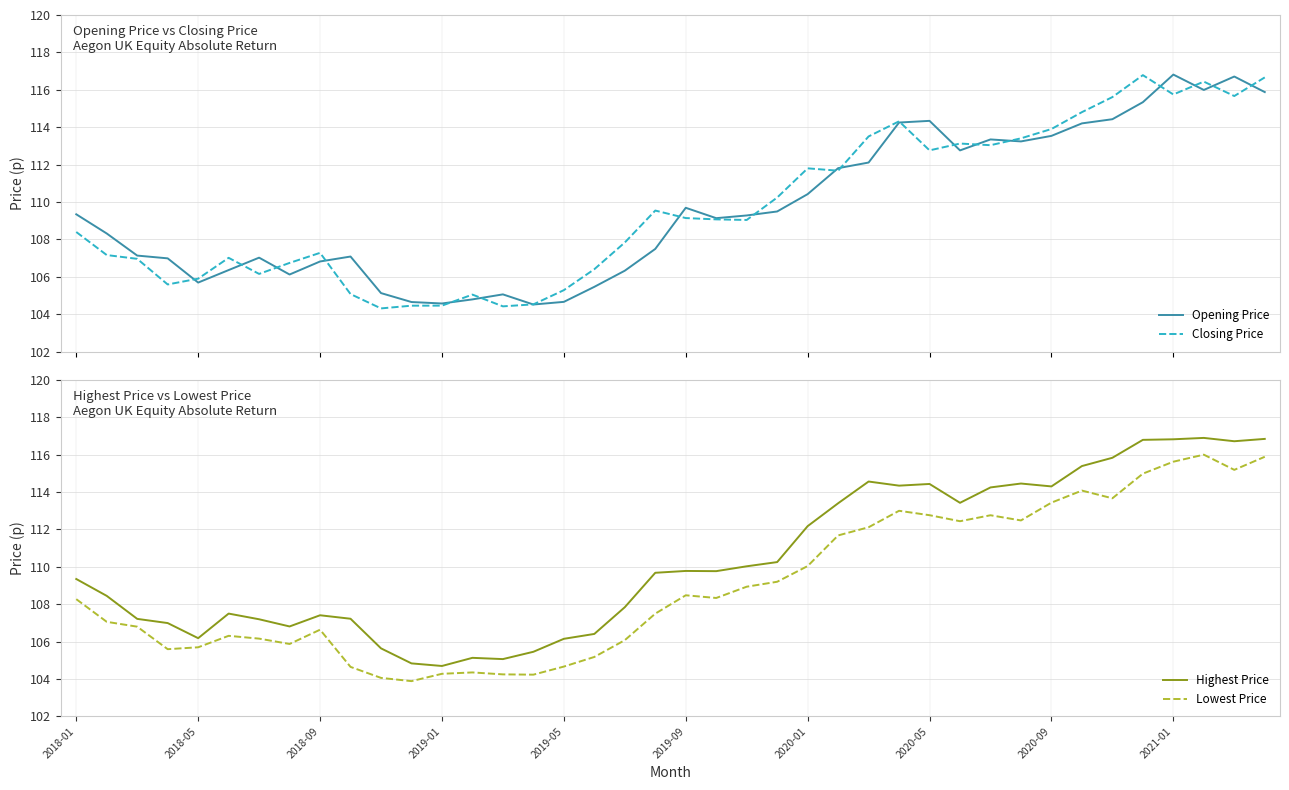

What is the minimum value for Closing Price?

104.3